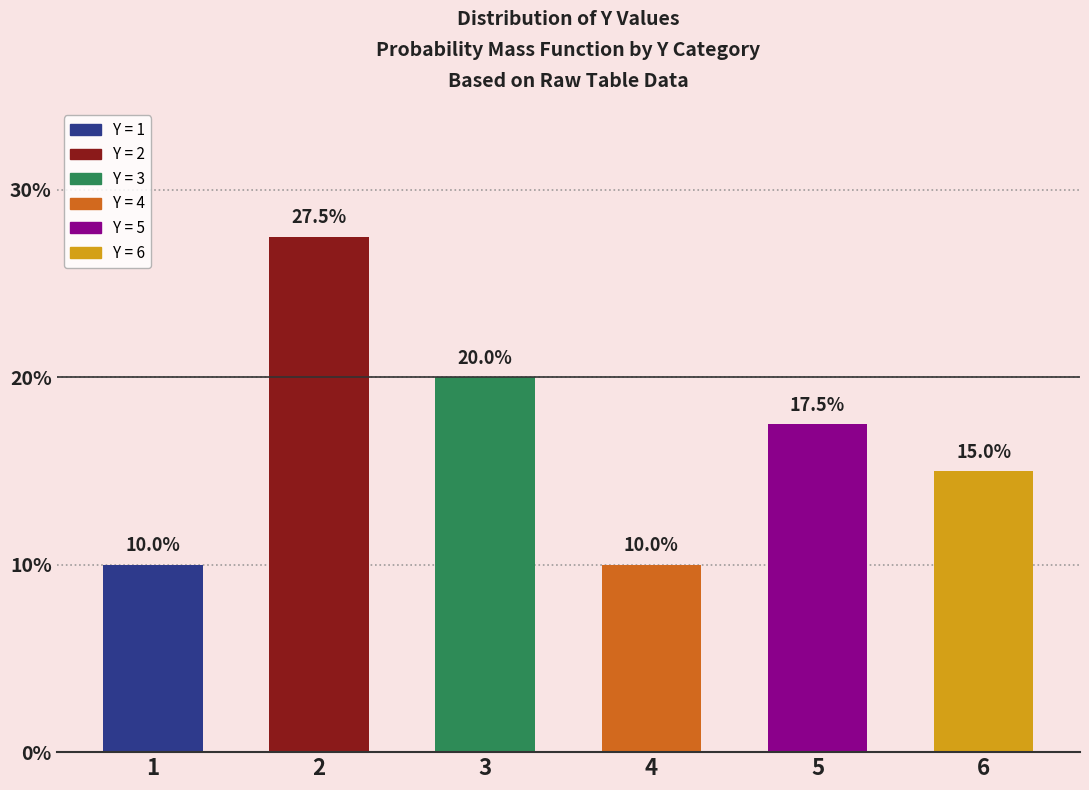

What is the smallest value displayed?

10.0